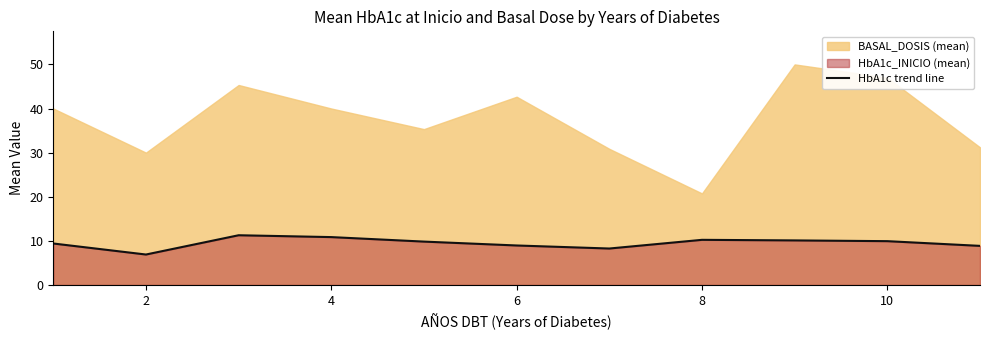

Does the chart display data point markers on the line(s)?

No